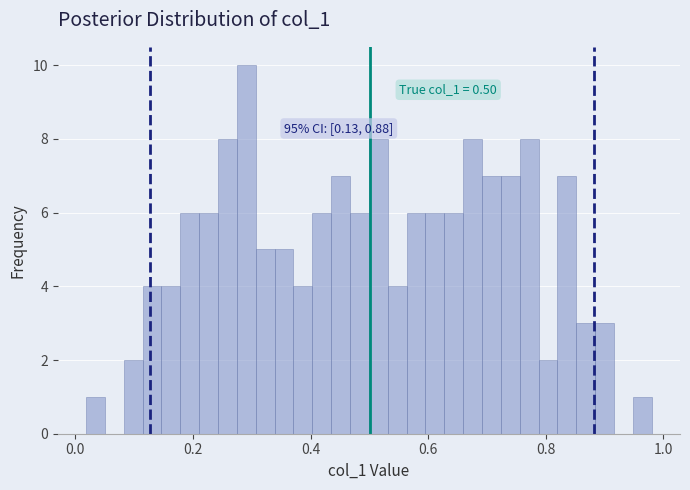

Read against the x-axis, roughly where is the centre of the tallest bar?

0.30